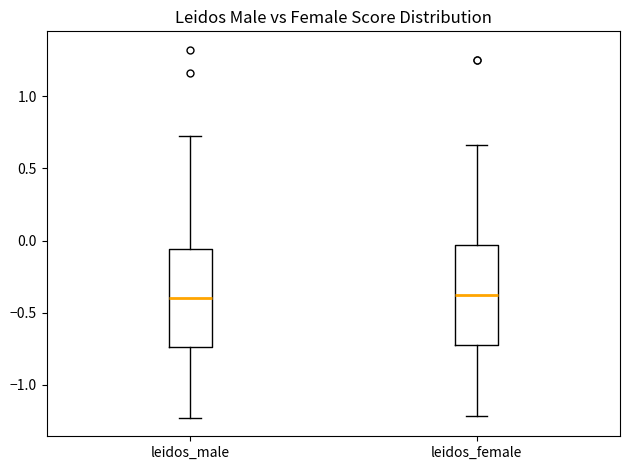

Reading left to right, transcribe this box plot: for each box, give where its median line is, the range the box spans, and where its two whiskers end, as read against the y-axis. The values are not printed on the chart, so give them approximately, as read against the axis.

leidos_male: median -0.40, box -0.75 to -0.05, whiskers -1.25 to 0.75
leidos_female: median -0.40, box -0.70 to -0.05, whiskers -1.20 to 0.65